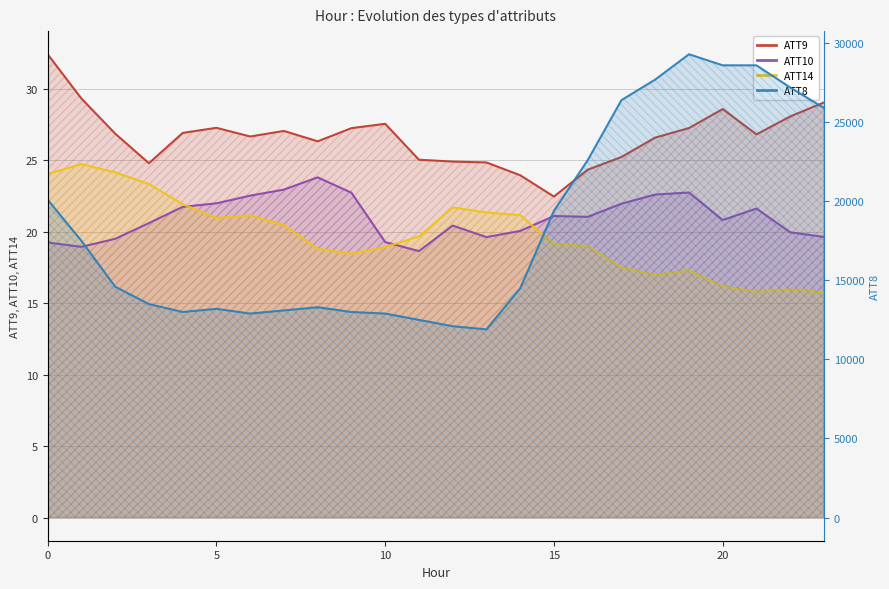

What is the average value of the ATT9 series?

26.7